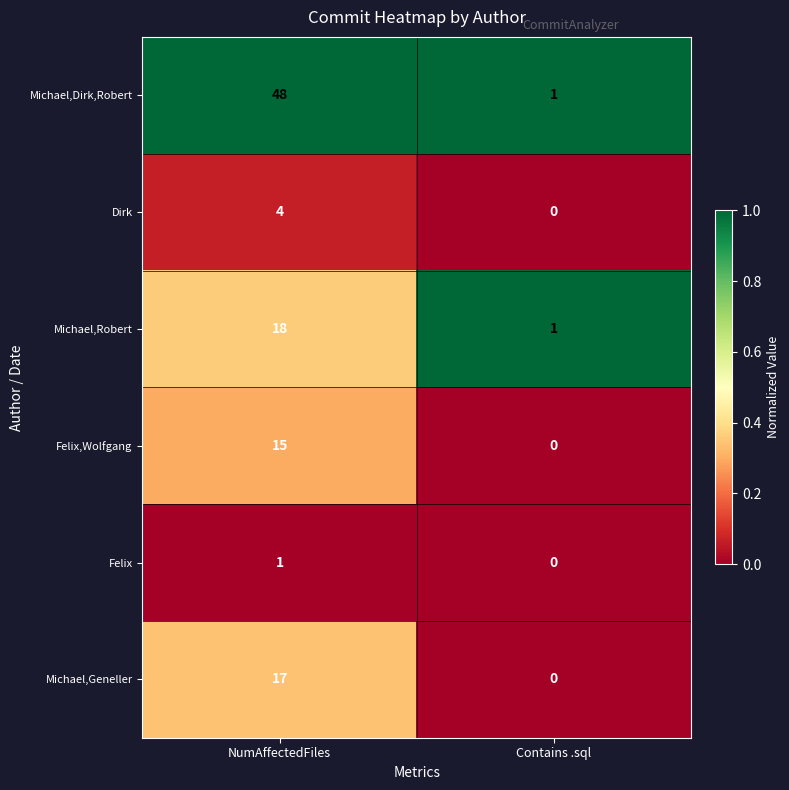

Reading right to left, transcribe all the data shown in this chart.

Michael,Dirk,Robert: Contains .sql=1	NumAffectedFiles=48
Dirk: Contains .sql=0	NumAffectedFiles=4
Michael,Robert: Contains .sql=1	NumAffectedFiles=18
Felix,Wolfgang: Contains .sql=0	NumAffectedFiles=15
Felix: Contains .sql=0	NumAffectedFiles=1
Michael,Geneller: Contains .sql=0	NumAffectedFiles=17